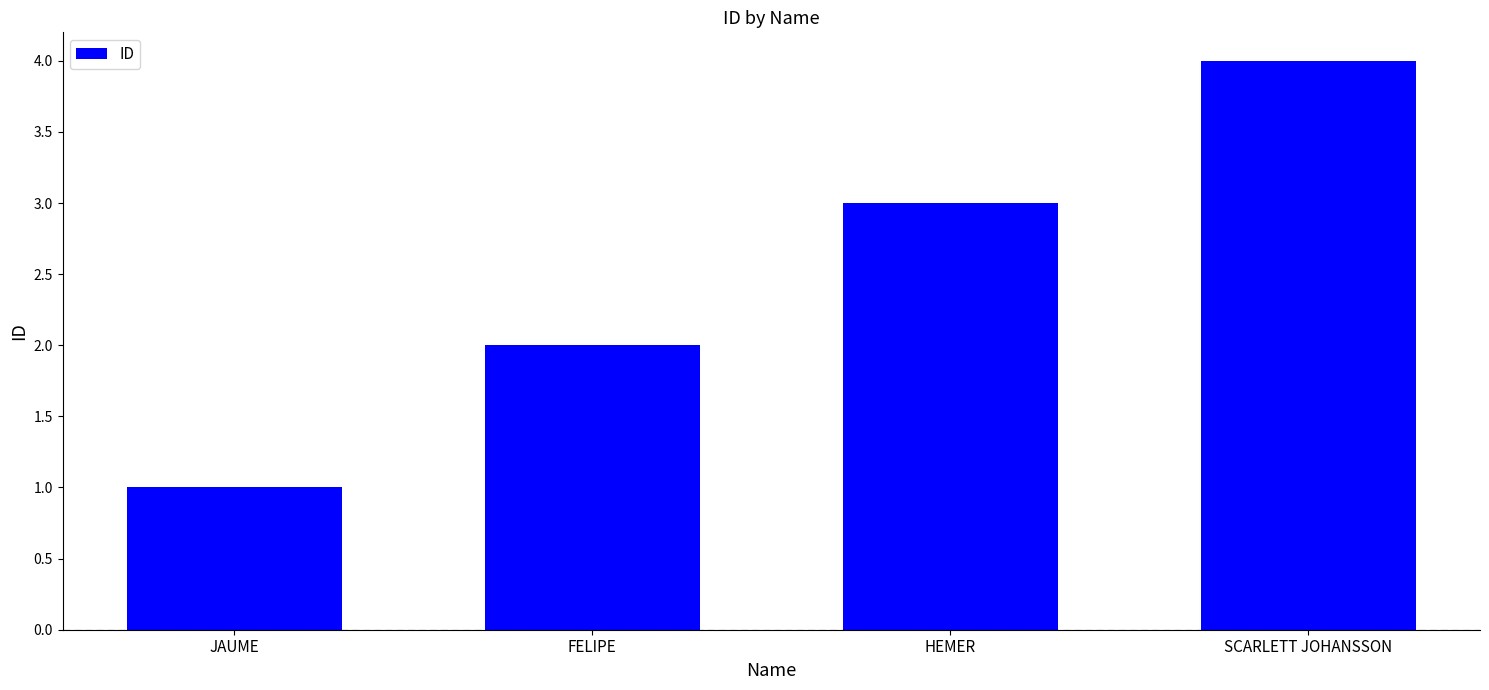

Reading left to right, extract all data points from this chart.

1	2	3	4